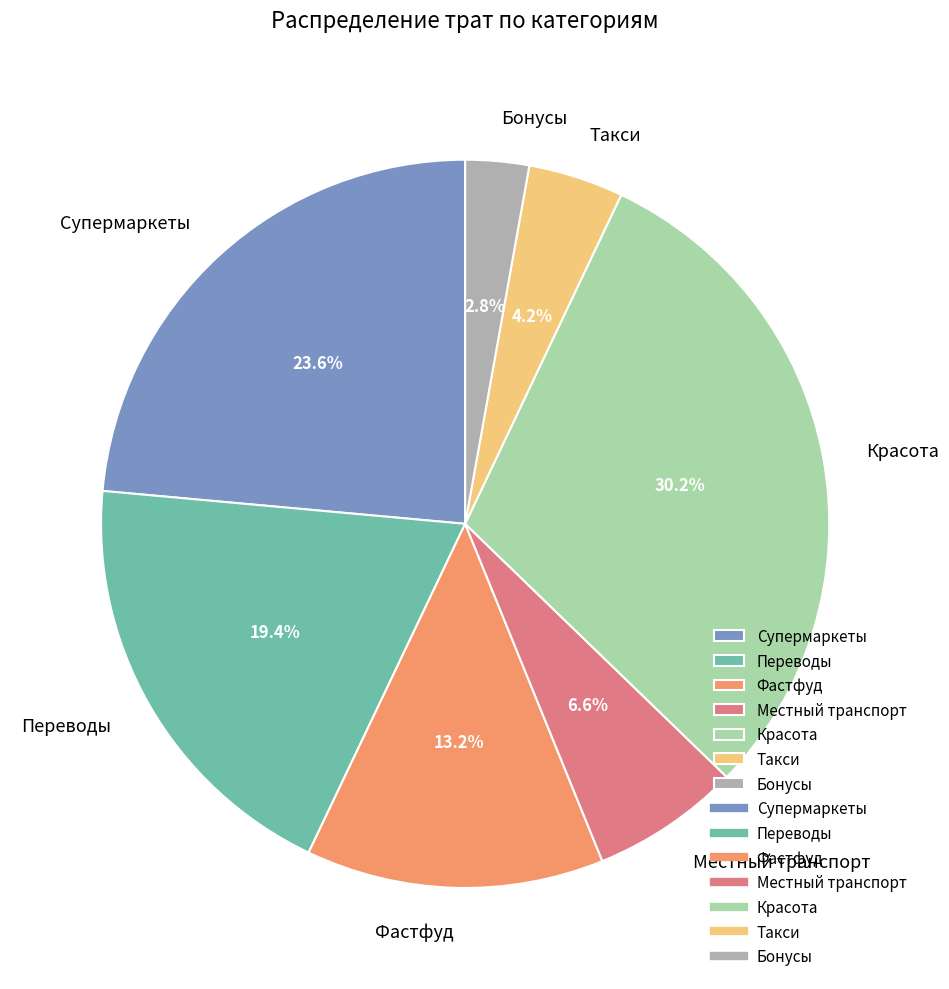

To the nearest percent, what is the average slice percentage?

14%